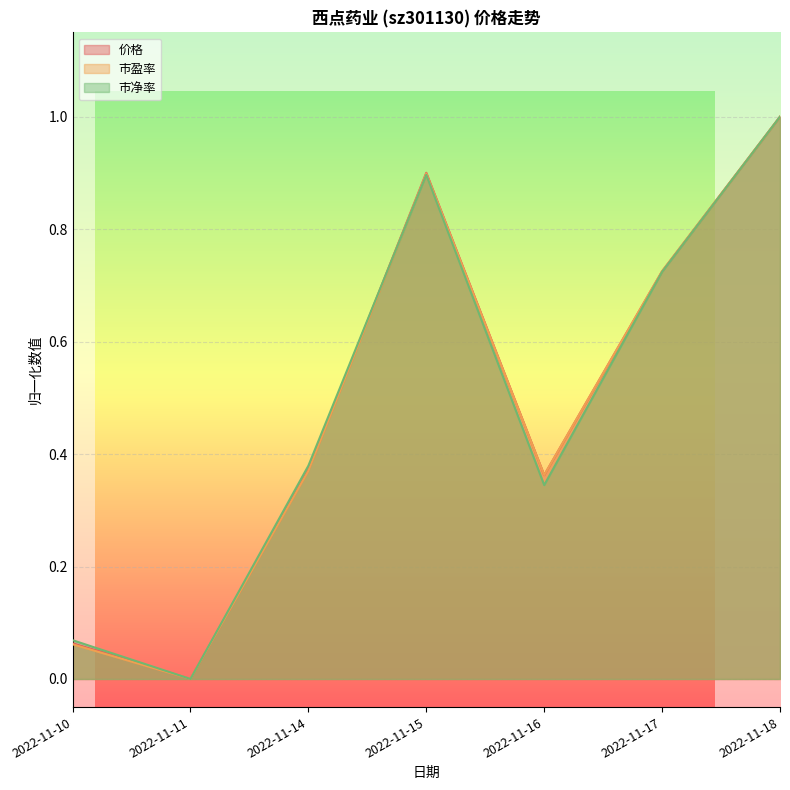

How many intersections are there between 市净率 and 市盈率?

1